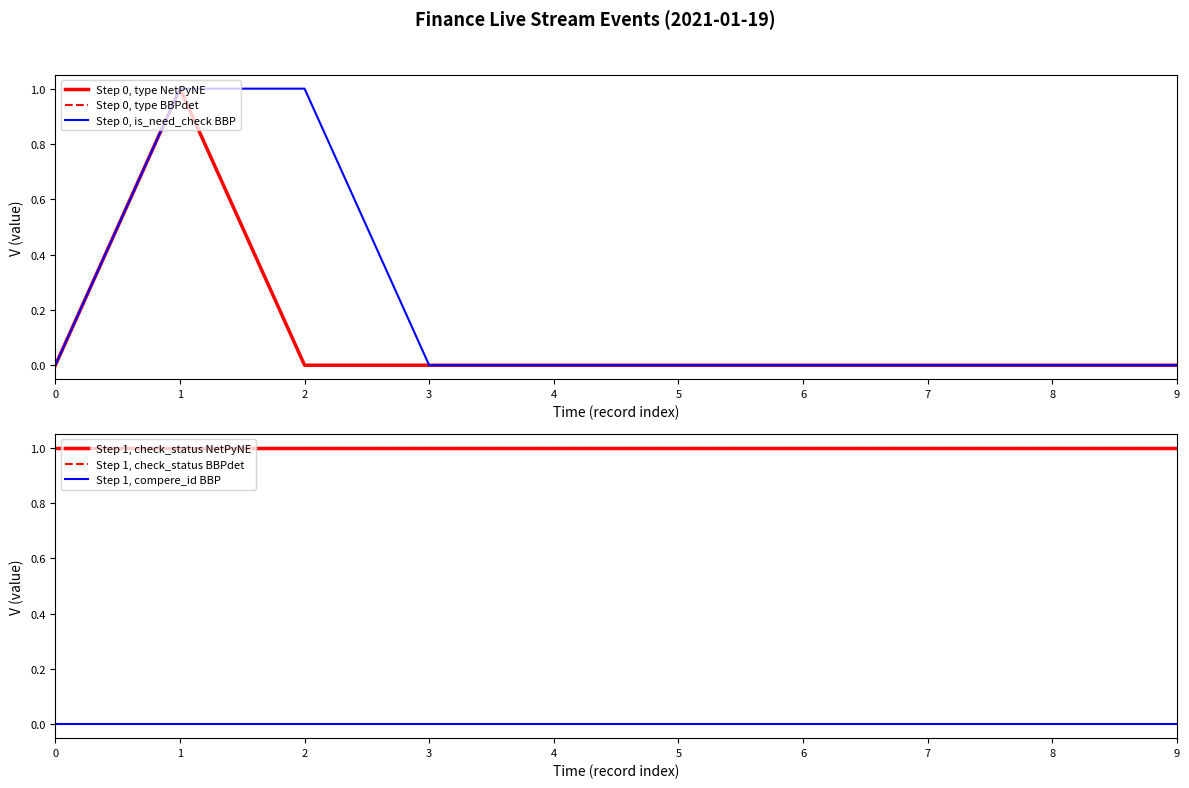

What is the value of the Step 1, check_status BBPdet point at the 6th from the left?

1